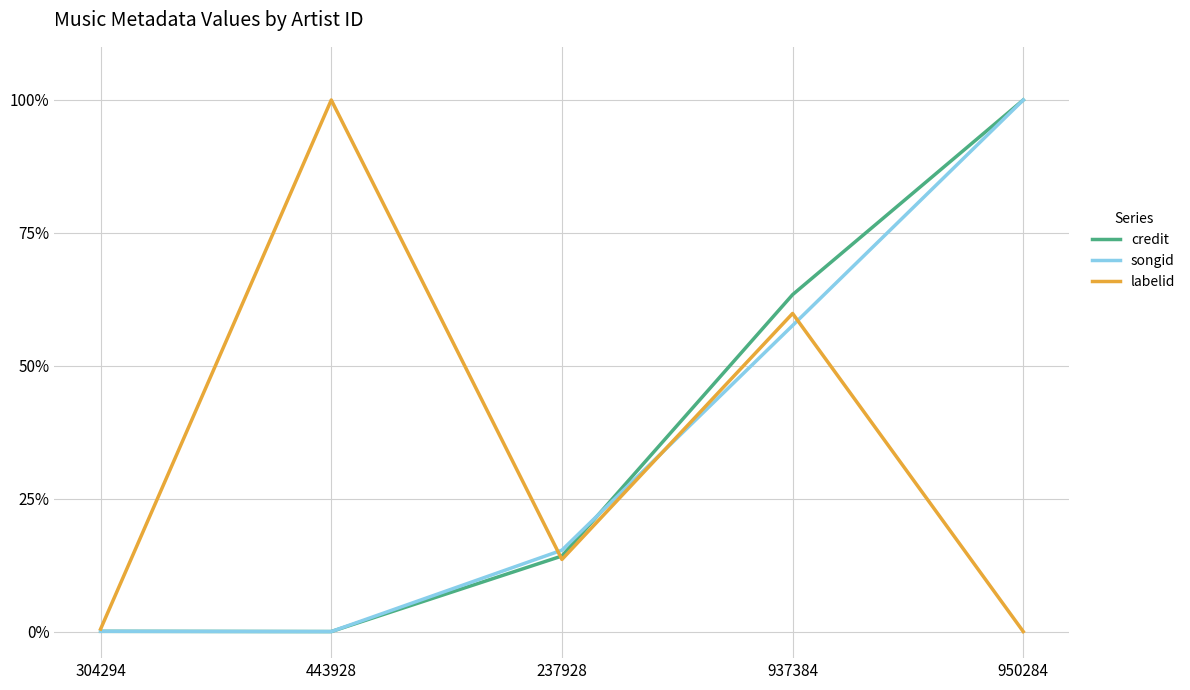

How many interior local peaks does the labelid series have?

2